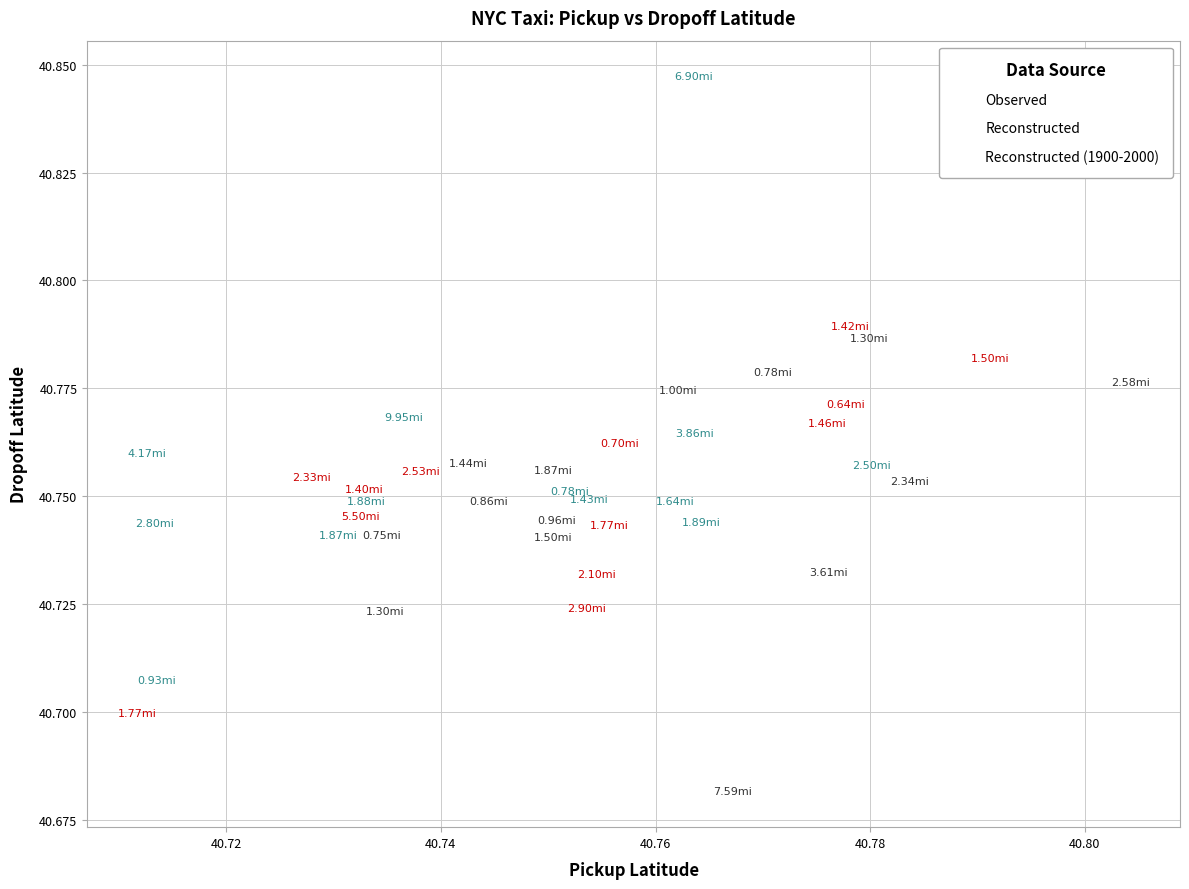

Which series contains the highest Y value?

Observed